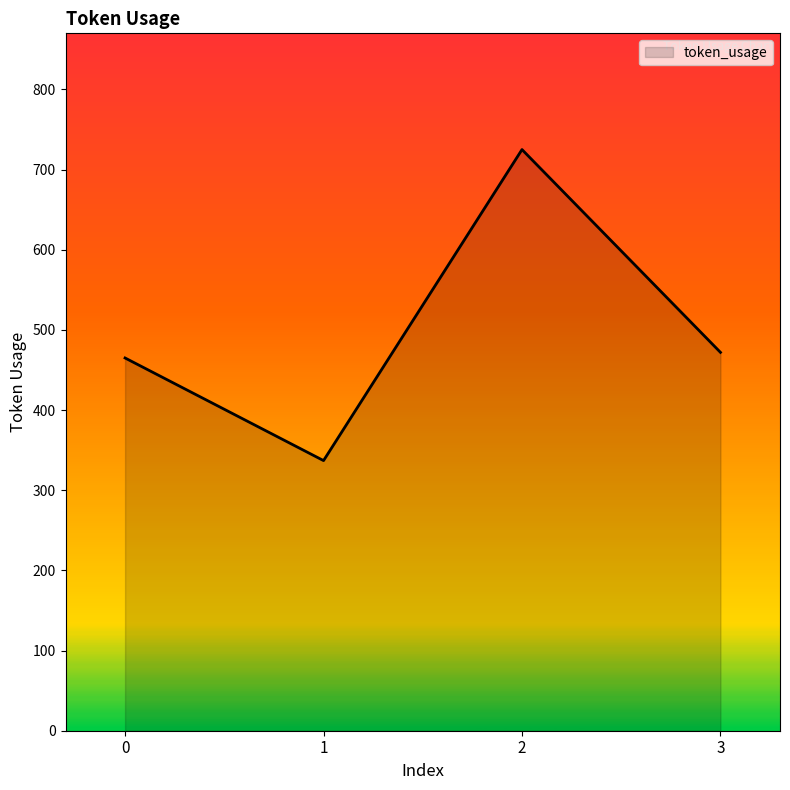

The chart shows a value of 472 at 3. True or false?

True